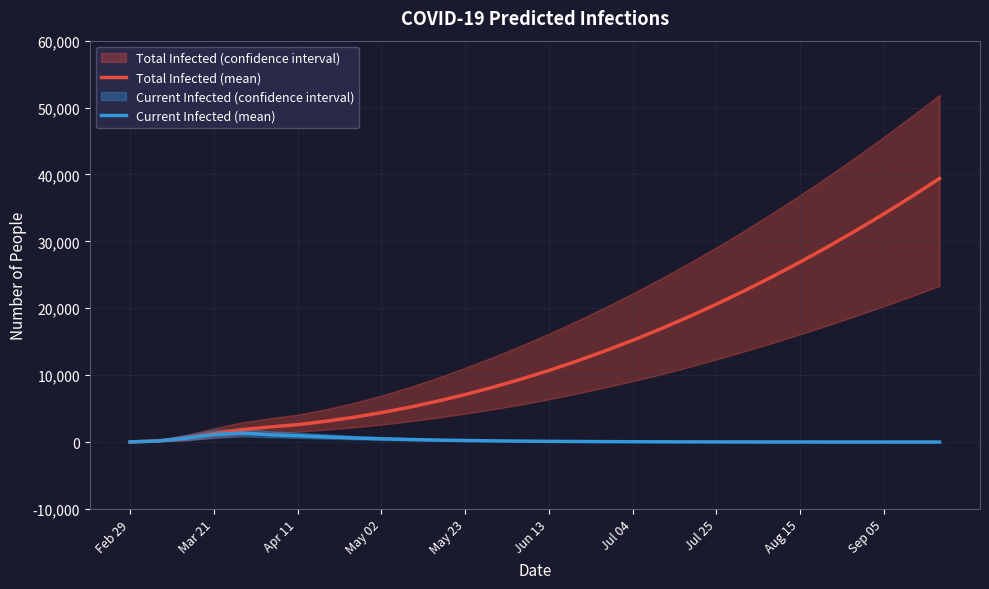

What is the highest value of the Total Infected (mean) series?

39400